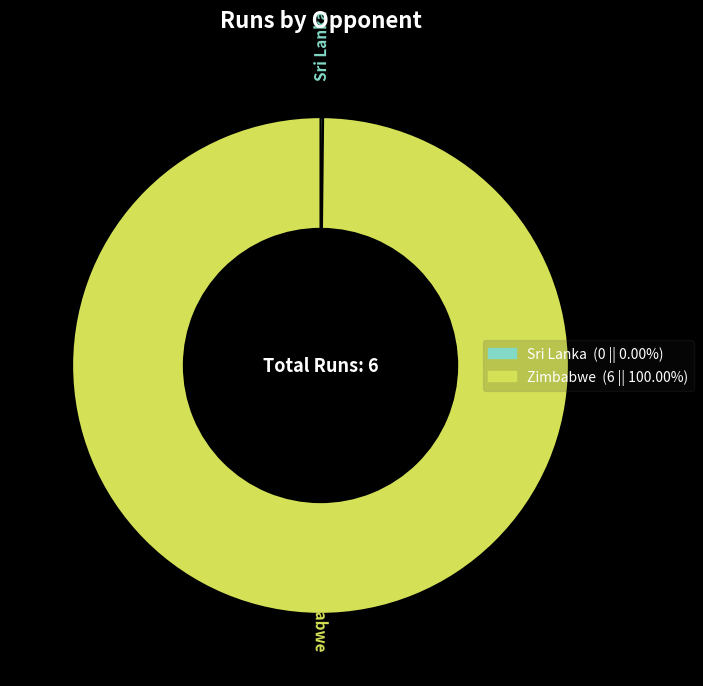

What is the largest slice in the pie chart?

Zimbabwe